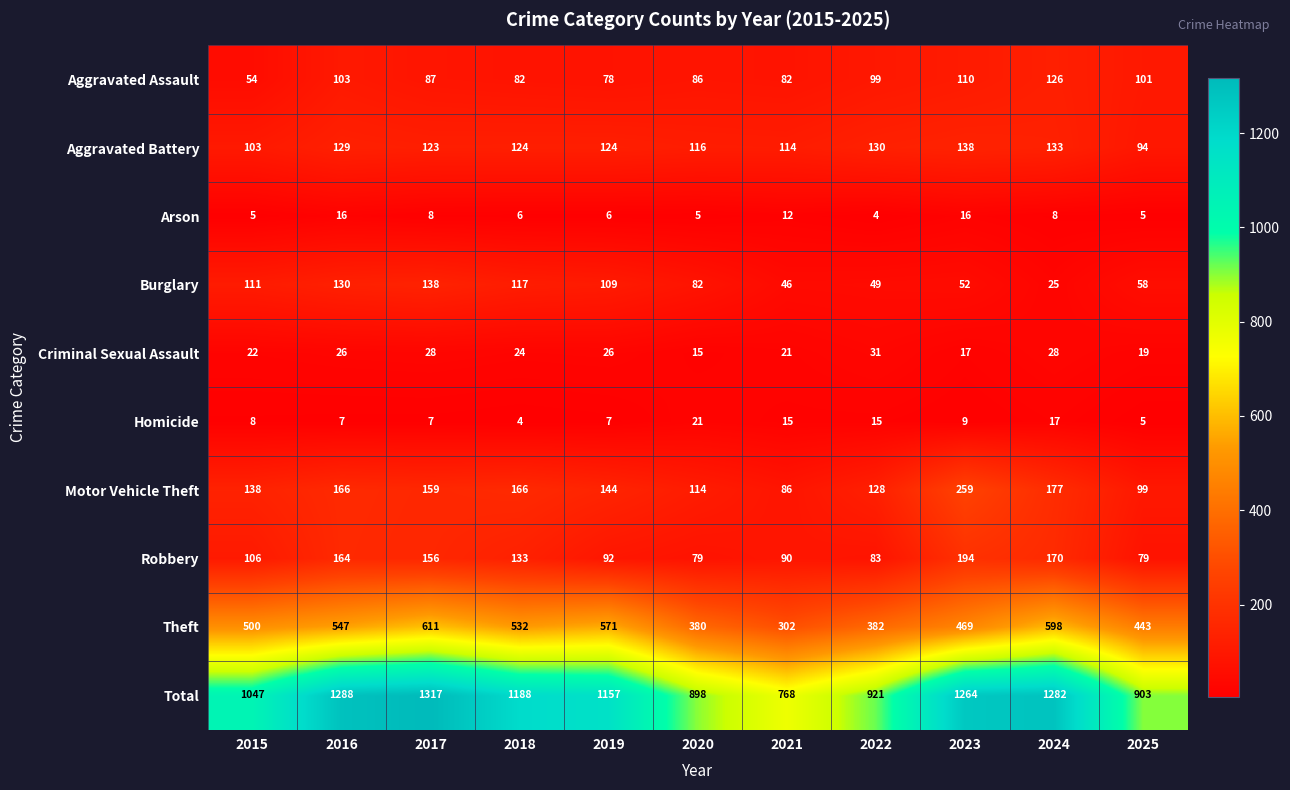

What is the highest value of the Arson series?

16